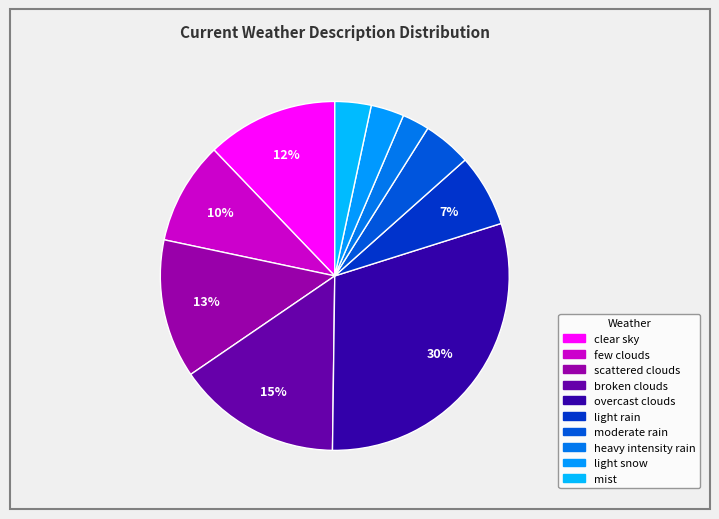

True or false: overcast clouds accounts for 30% of the total.

True